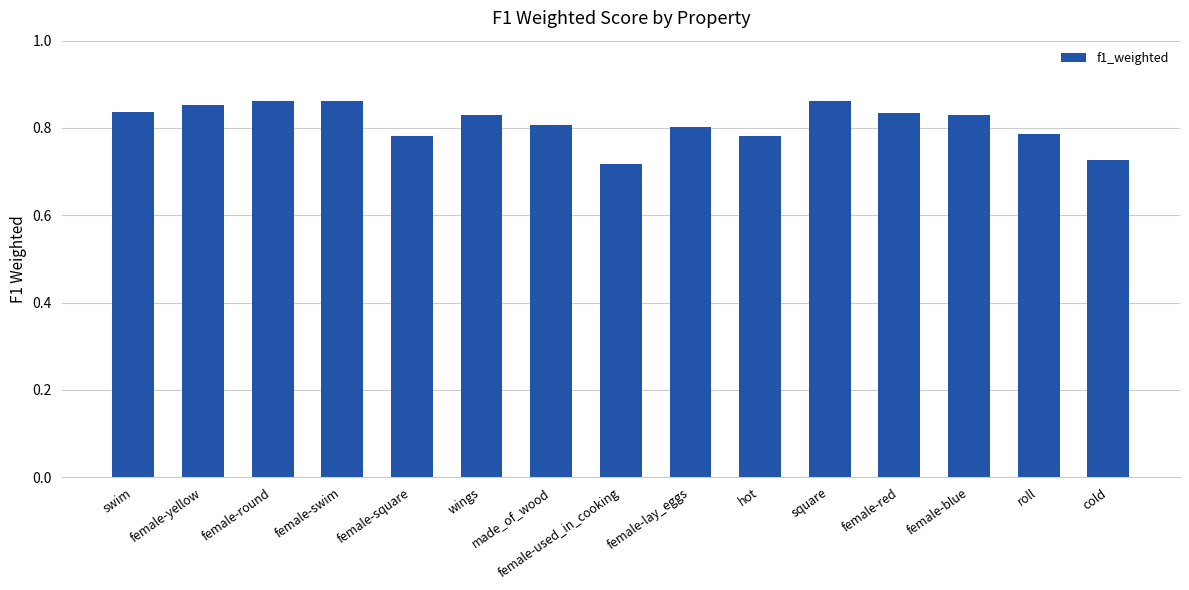

Count the values in the range 0 to 1.

15